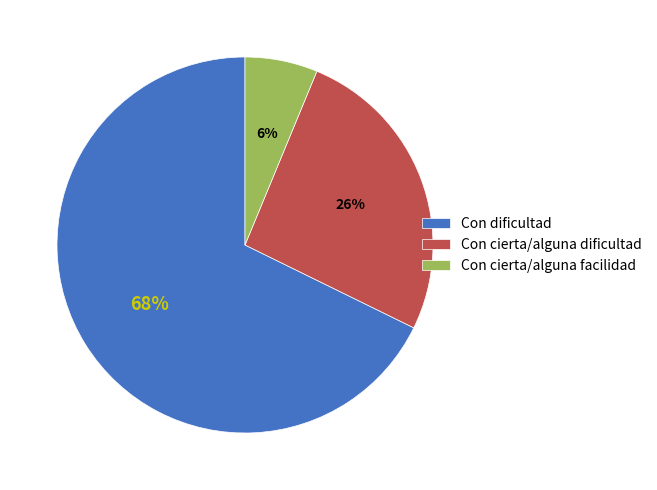

To the nearest percent, what is the average slice percentage?

33%